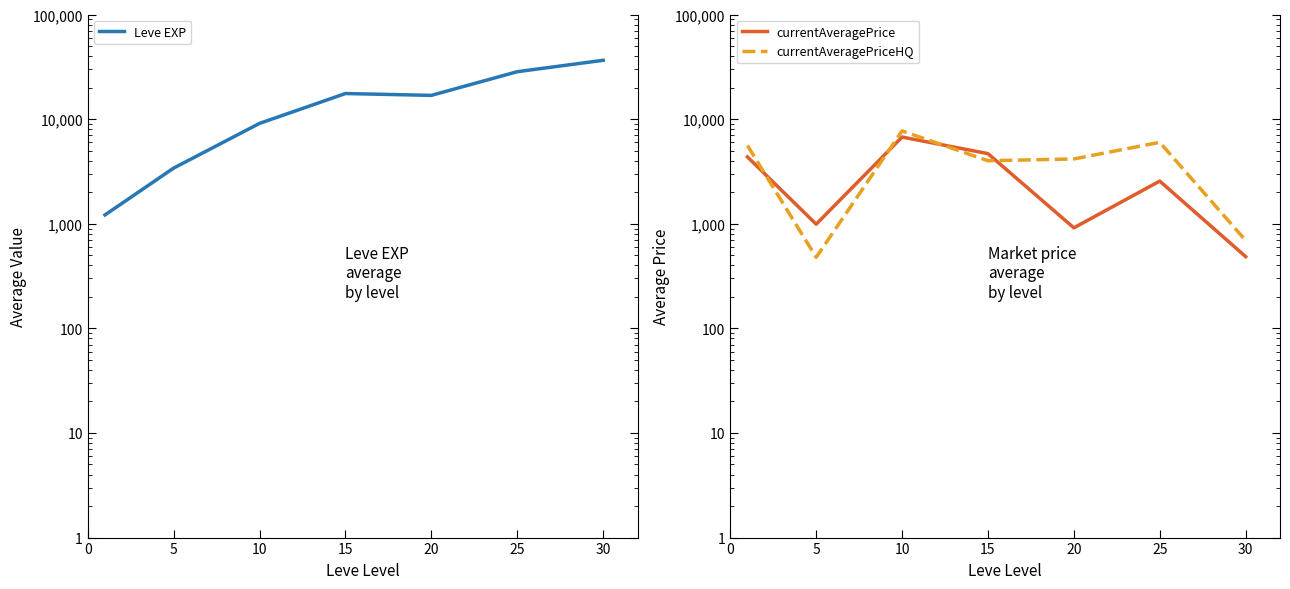

The Leve EXP series shows 1213.3 at 0. True or false?

True